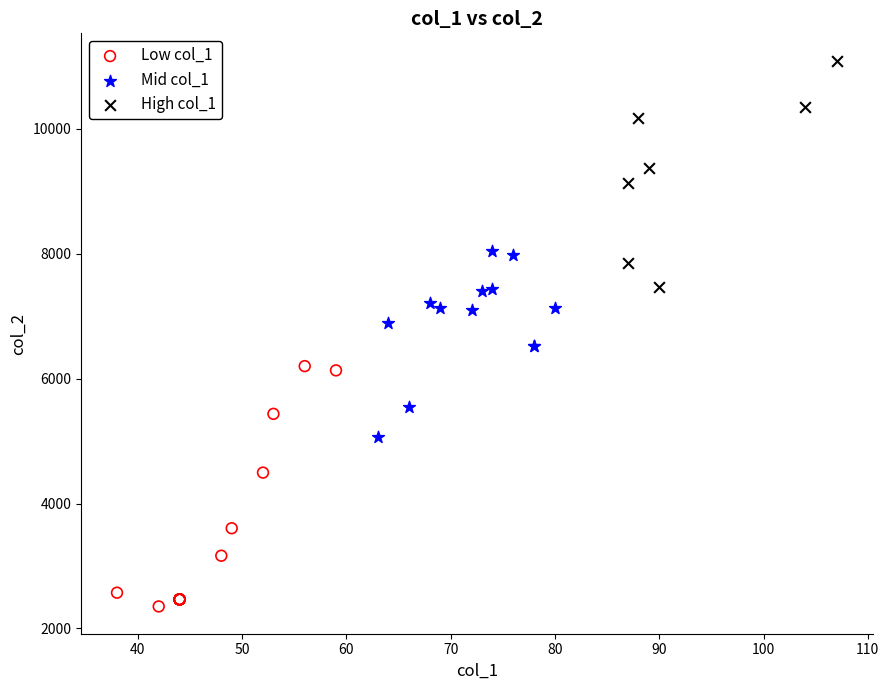

Which series reaches the maximum Y coordinate?

High col_1